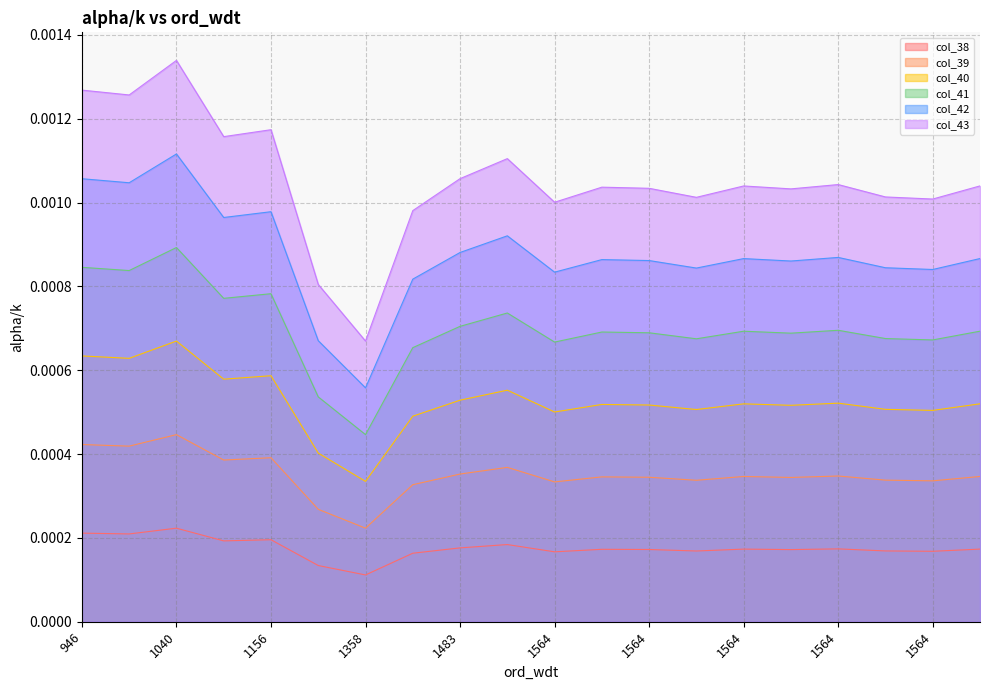

Is it true that col_38 equals 0.0 at 1564?

False